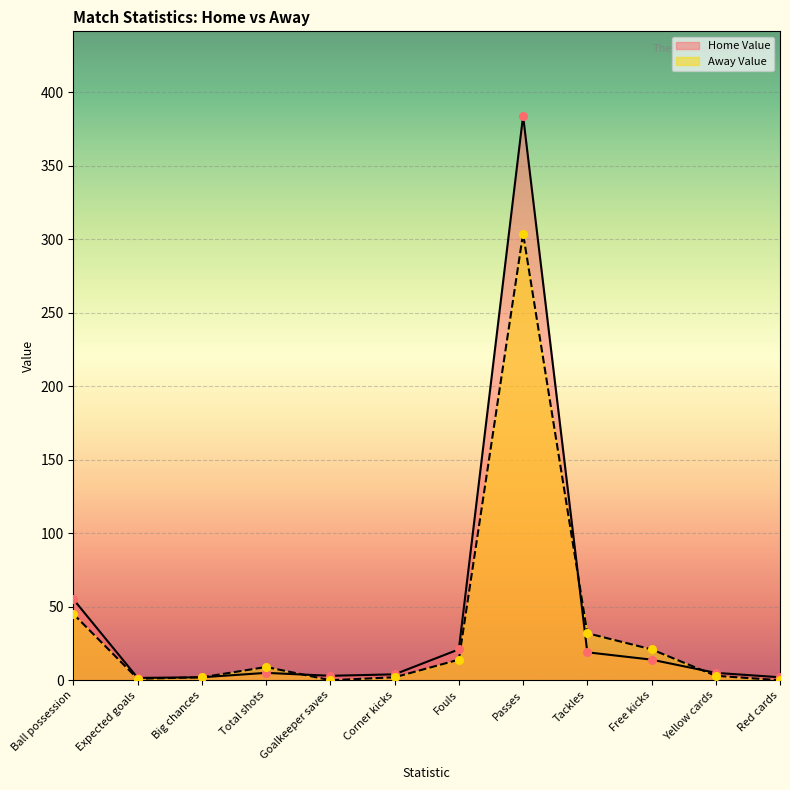

At which category is the sum across all series the highest?

Passes